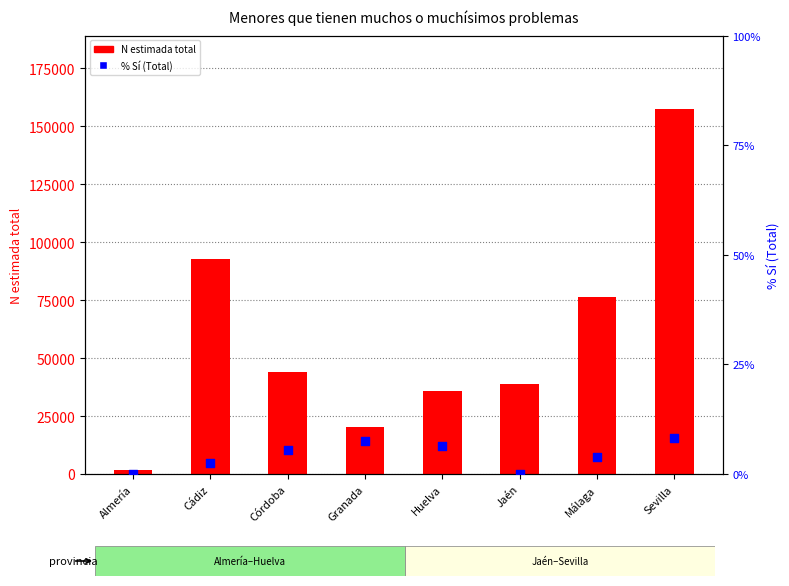

At how many categories does at least one series exceed 41149?

4